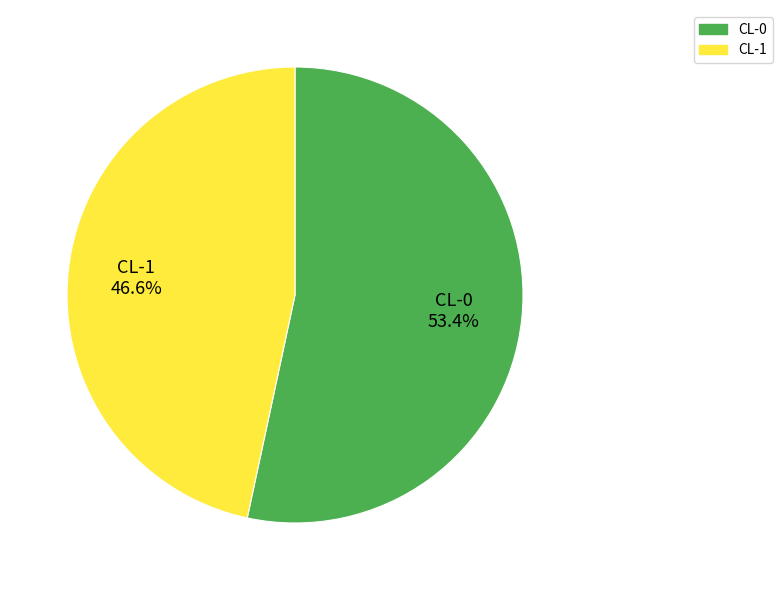

Rank the categories by value from highest to lowest.

CL-0, CL-1